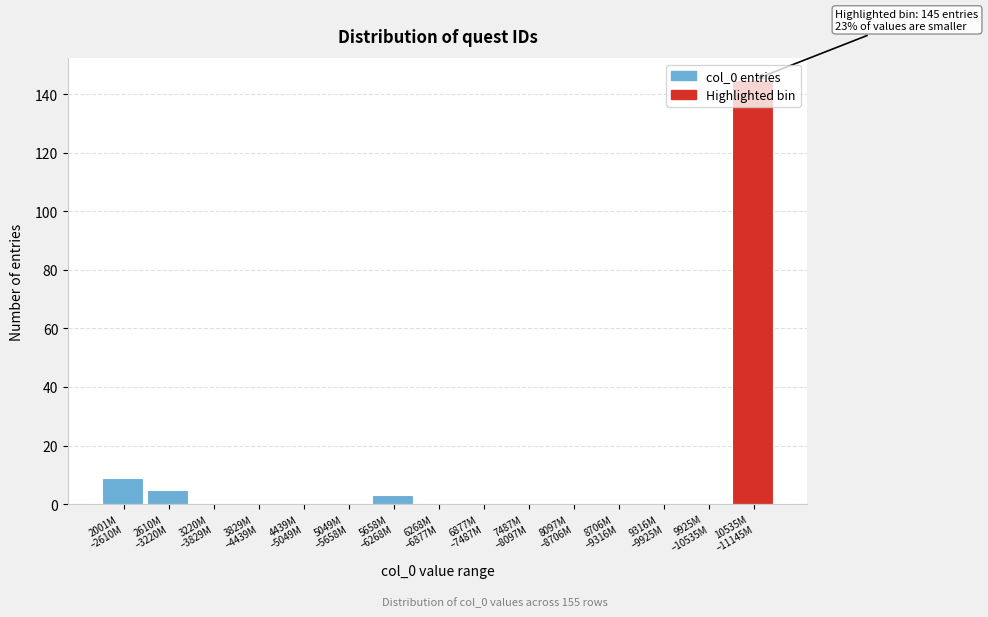

What is the greatest value displayed?

145